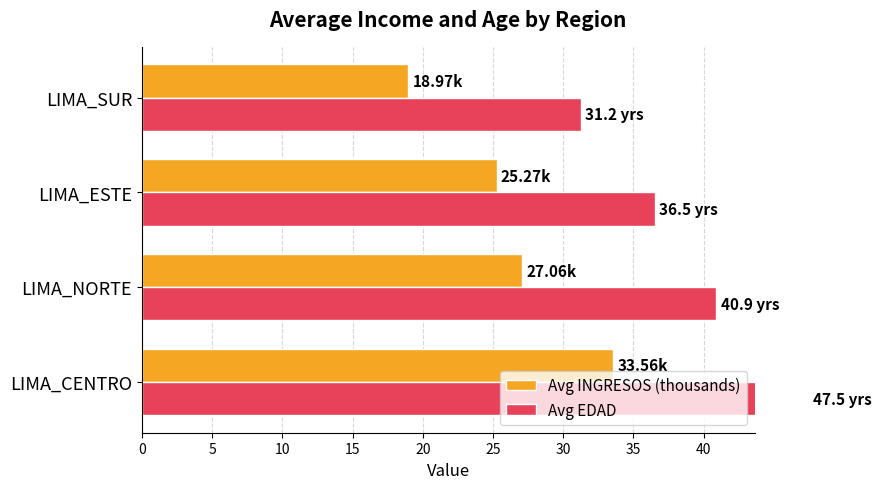

What is the value of the Avg INGRESOS (thousands) bar at the 1st from the left?

33.6